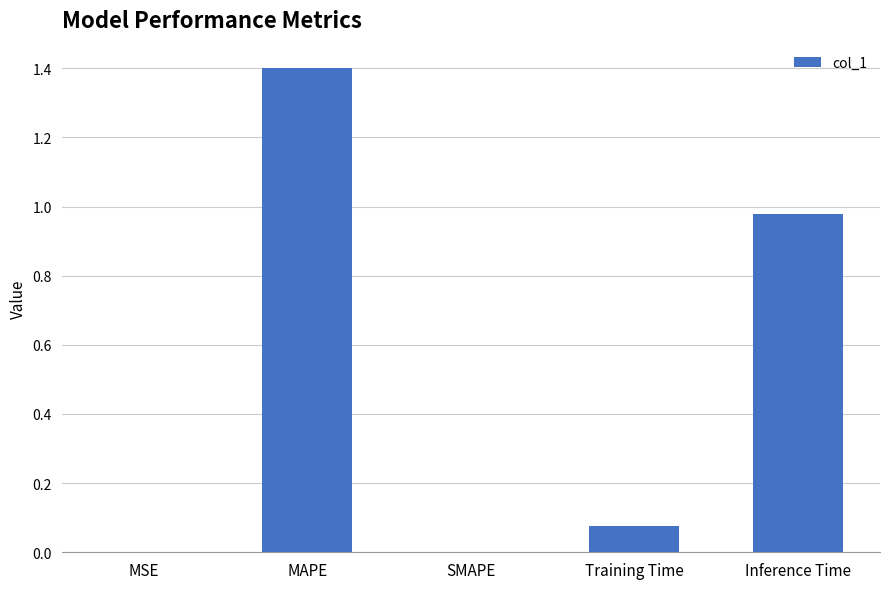

What is the sum of all values?

2.5